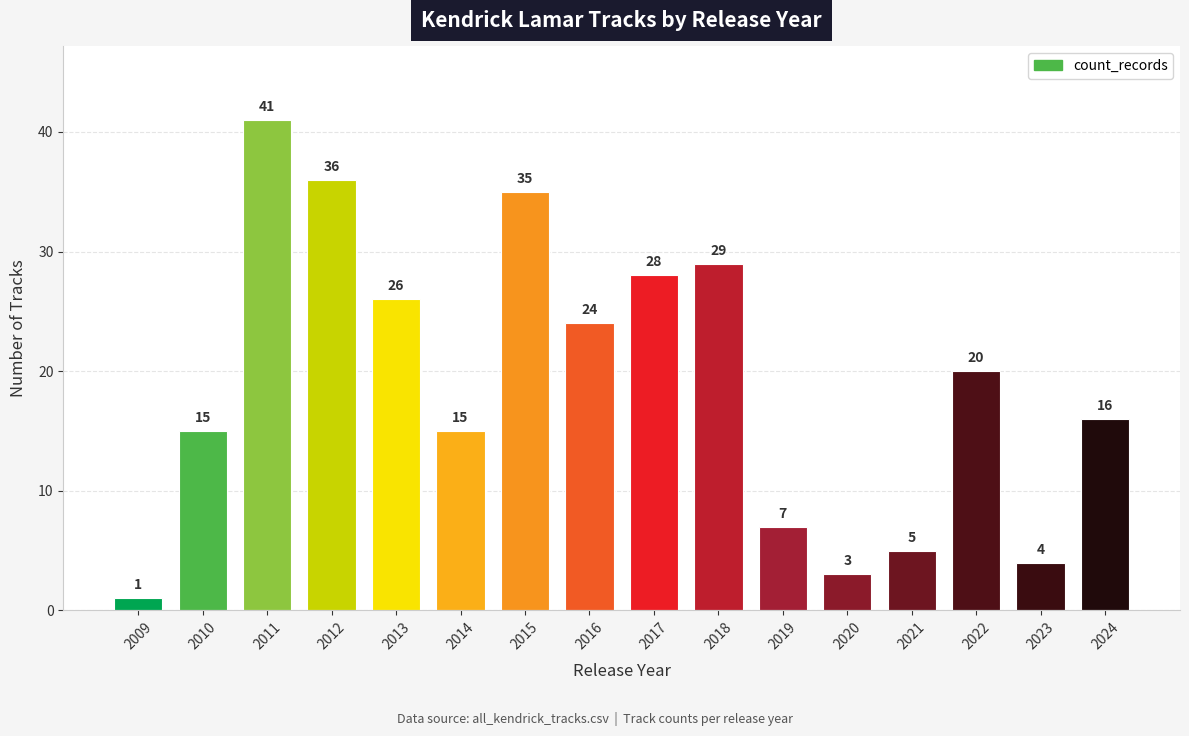

Does the chart contain any negative values?

No